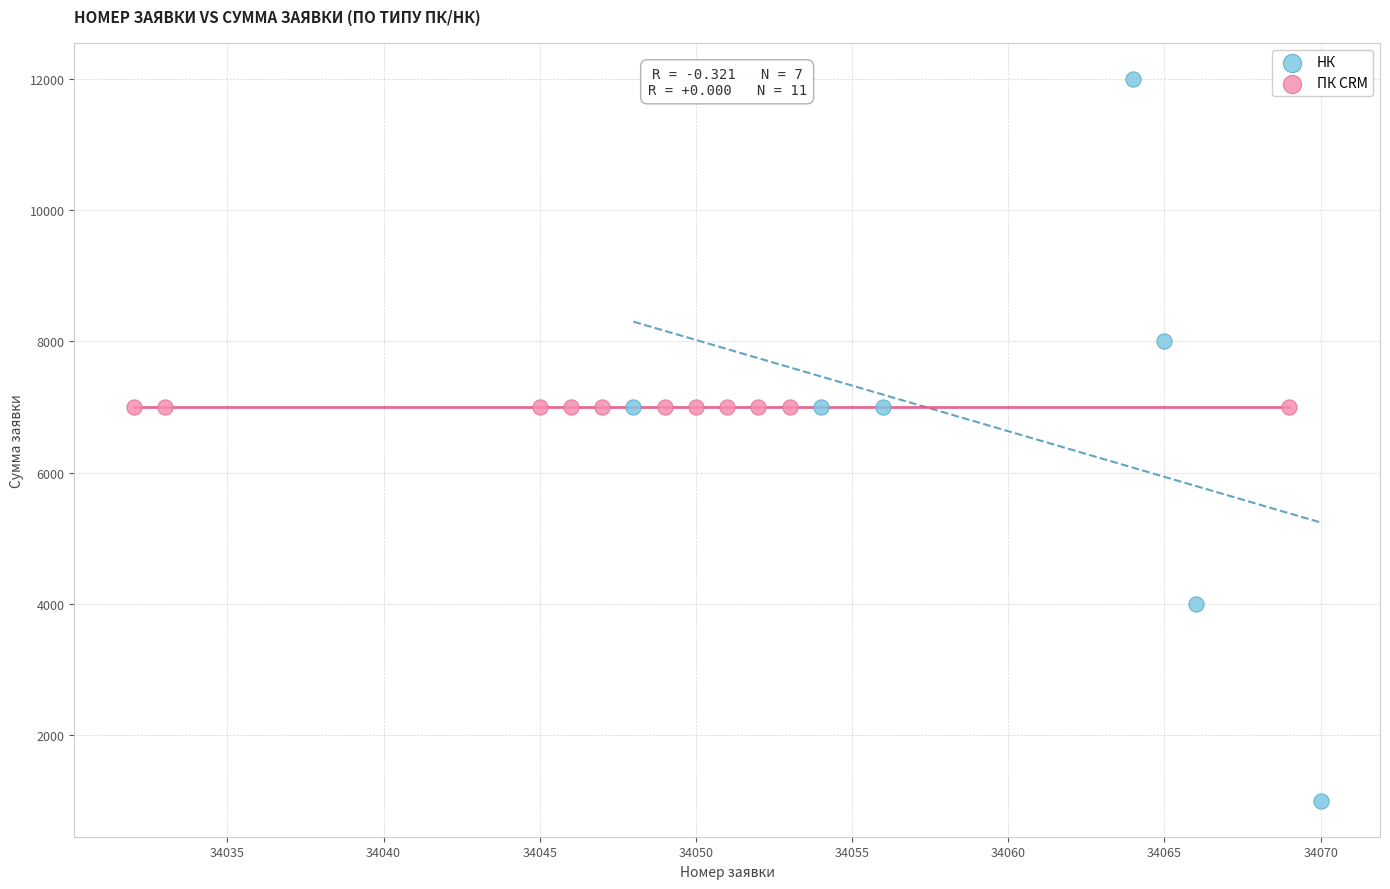

Which series contains the highest Y value?

НК